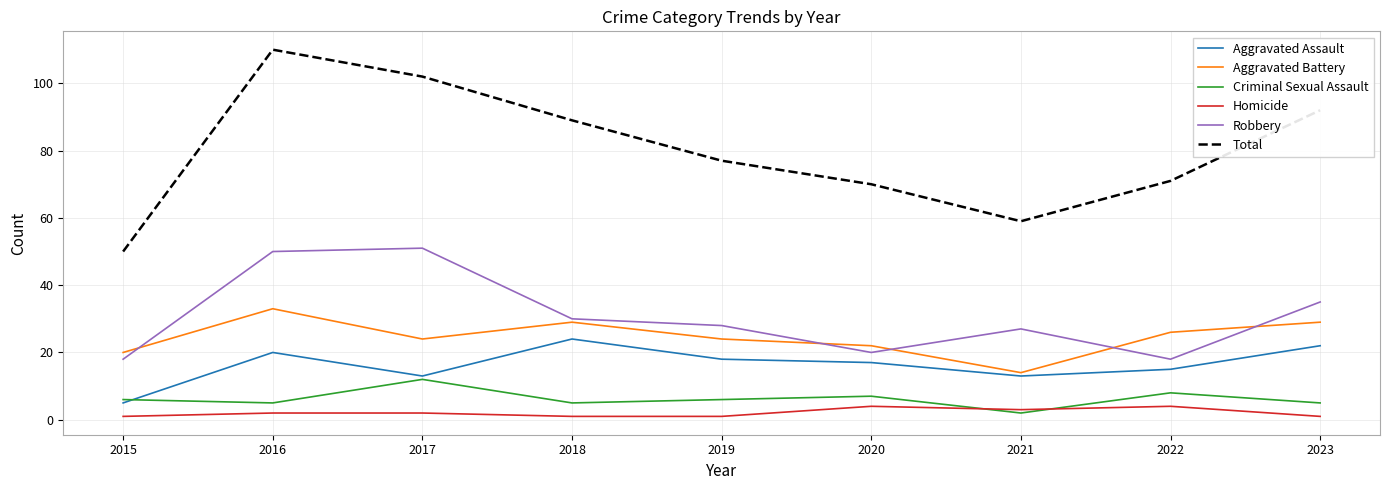

True or false: Robbery has a value of 48 at 2021.

False